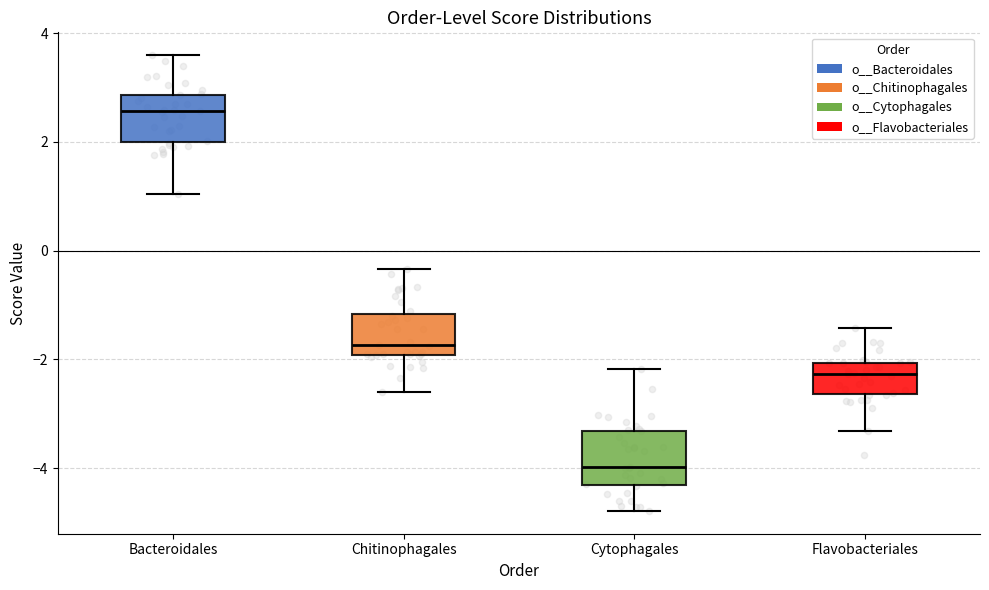

Where does the lower whisker of the box for Bacteroidales end on the y-axis? The values are not printed on the chart, so give them approximately, as read against the axis.

1.0